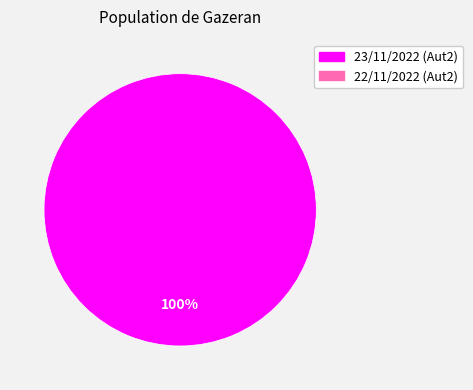

Count the number of slices in the pie.

1